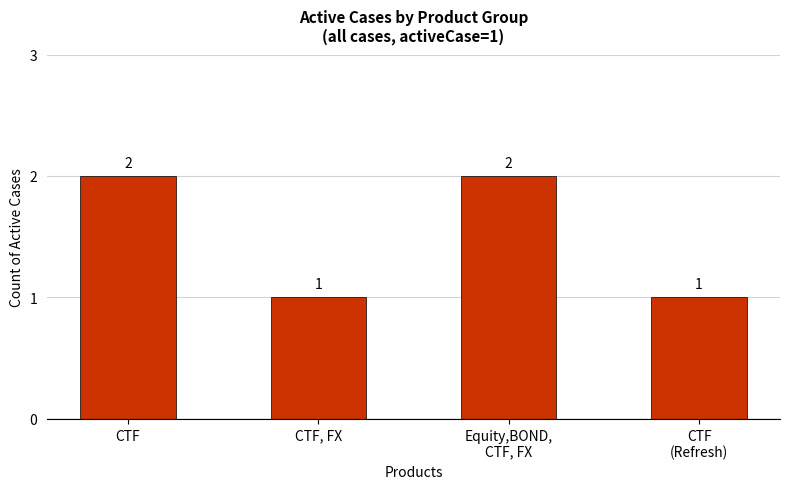

What is the sum of the values at CTF and CTF, FX?

3